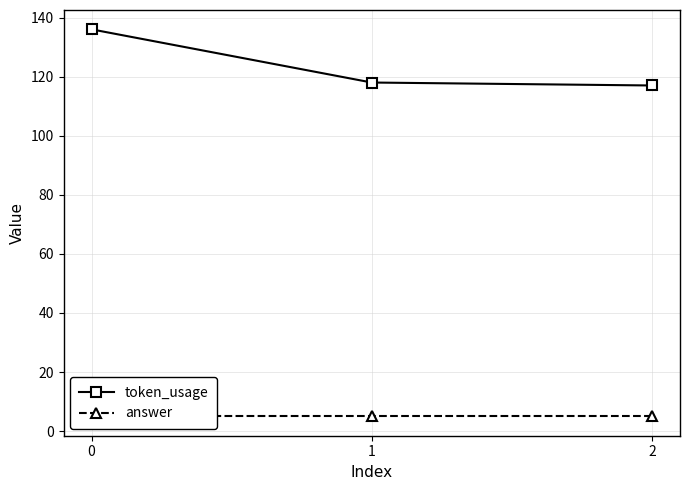

Reading left to right, transcribe all the data shown in this chart.

token_usage: 0=136	1=118	2=117
answer: 0=5	1=5	2=5